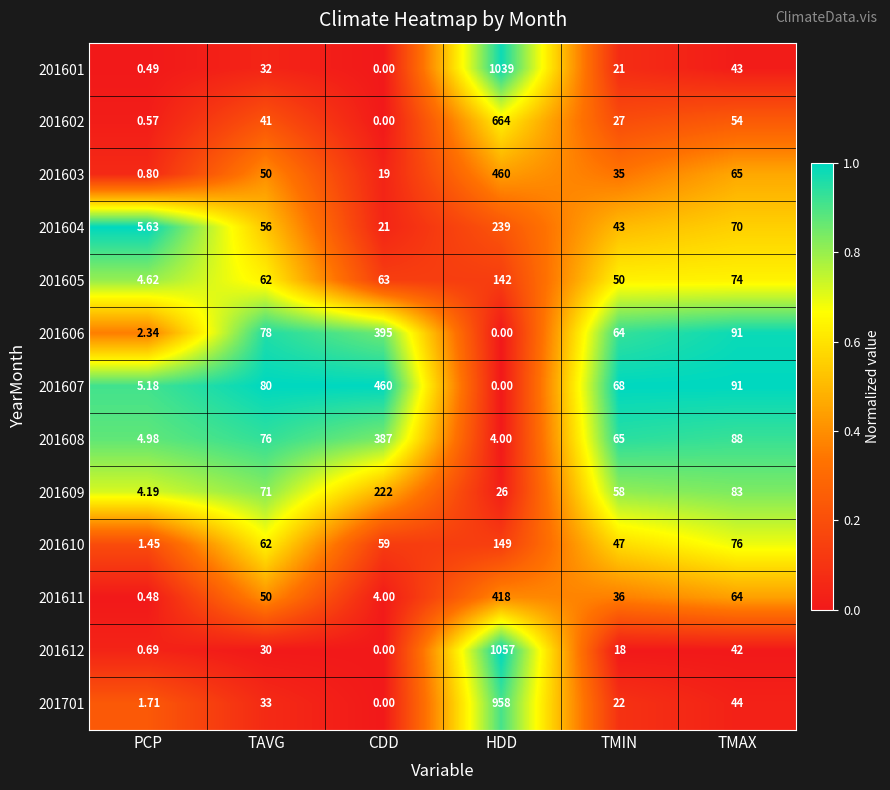

Rank the categories by 201611 value from lowest to highest.

PCP, CDD, TMIN, TAVG, TMAX, HDD